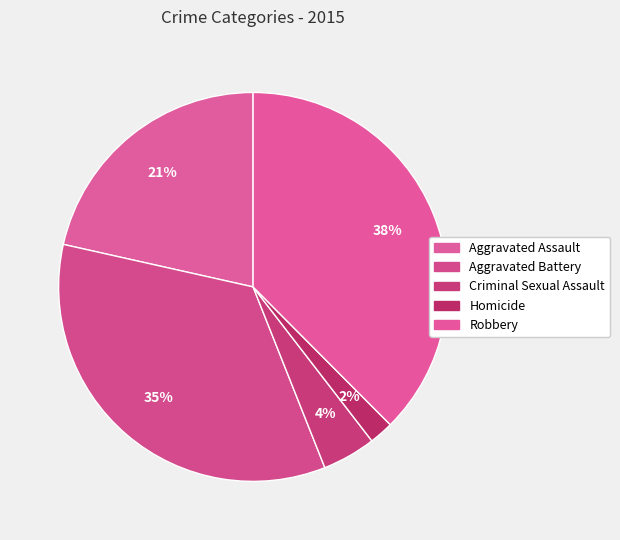

What is the total percentage of Robbery and Criminal Sexual Assault?

42.0%